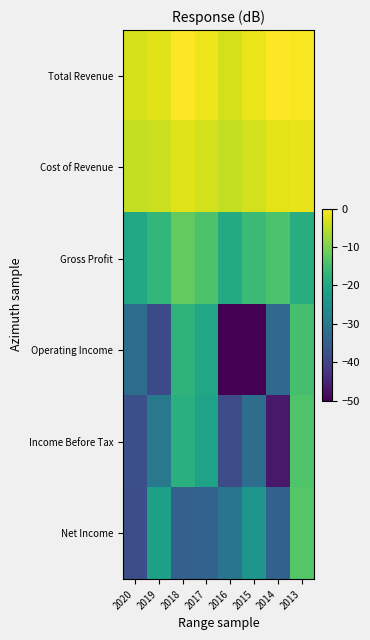

Which category has the lowest value across all series?

2016